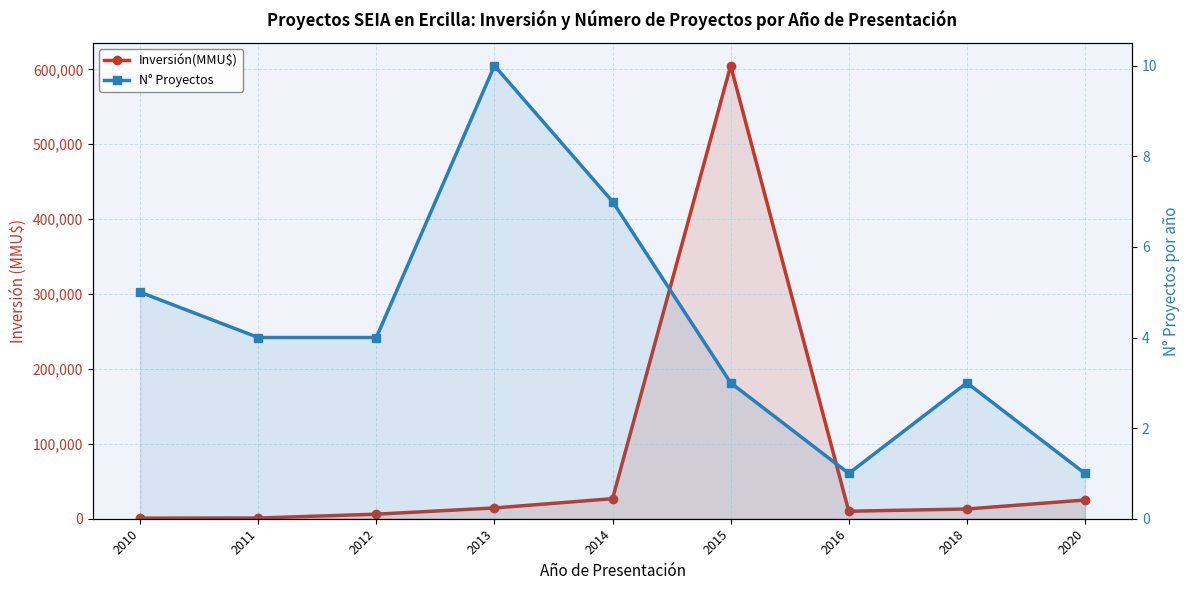

The N° Proyectos series shows 1 at 2016. True or false?

True